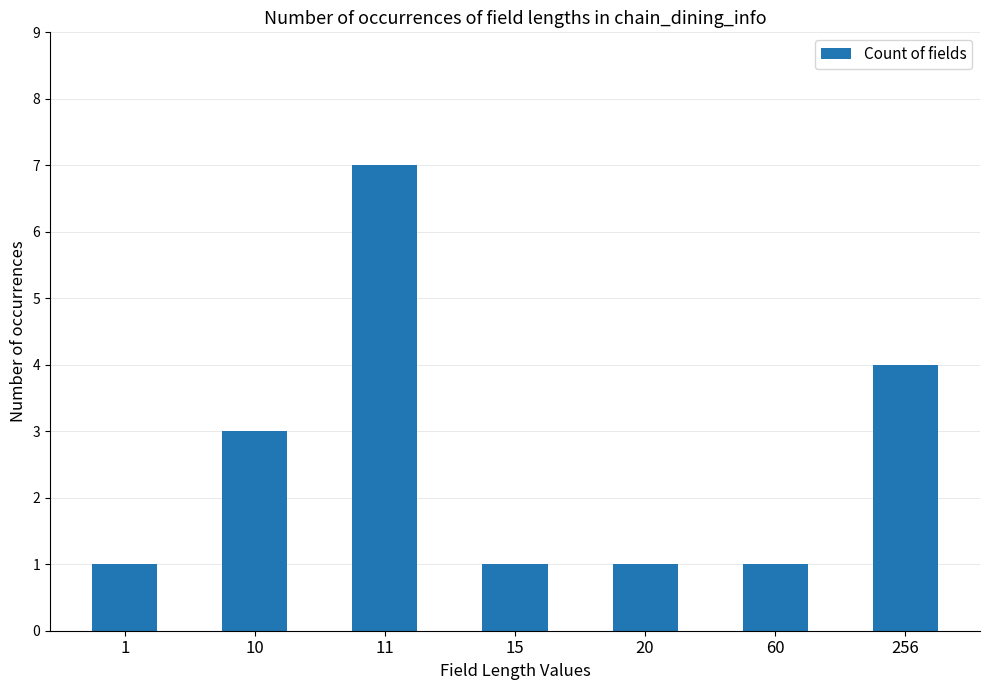

What is the value of the 7th bar from the left?

4